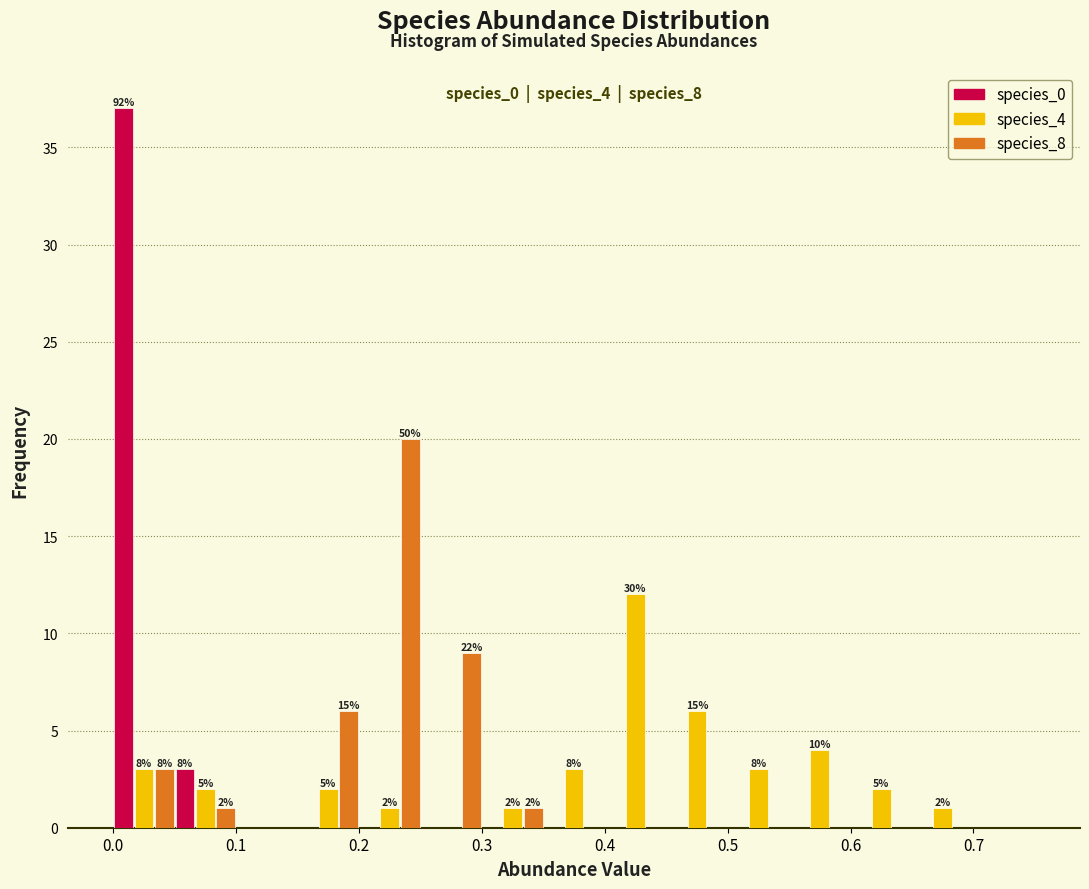

In the species_0 series, which range on the x-axis has the tallest bar?

0.00 to 0.05